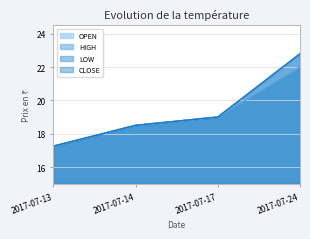

The value of CLOSE at 2017-07-13 is 17.2. True or false?

True